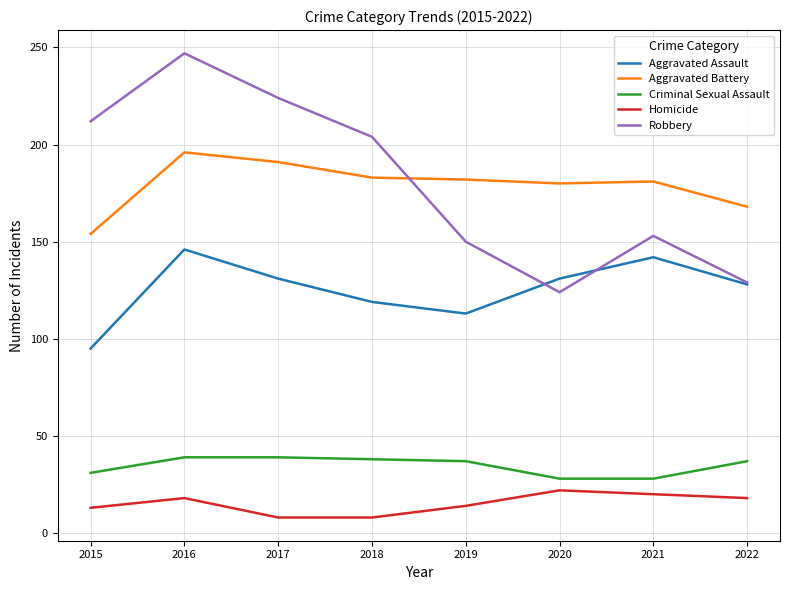

Does the chart have visible grid lines?

Yes